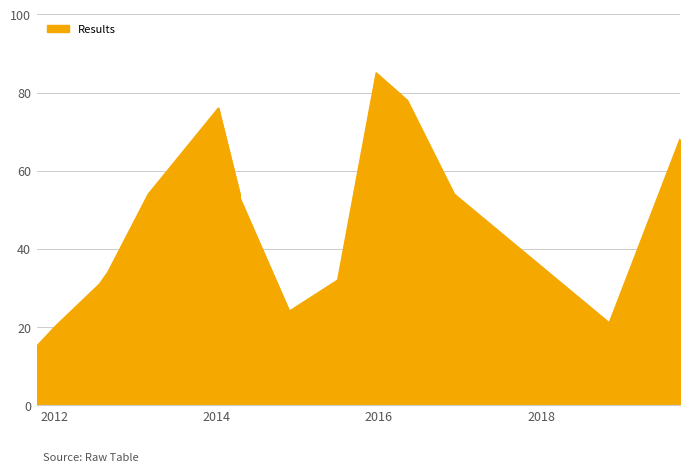

How many data points are above 53?

7